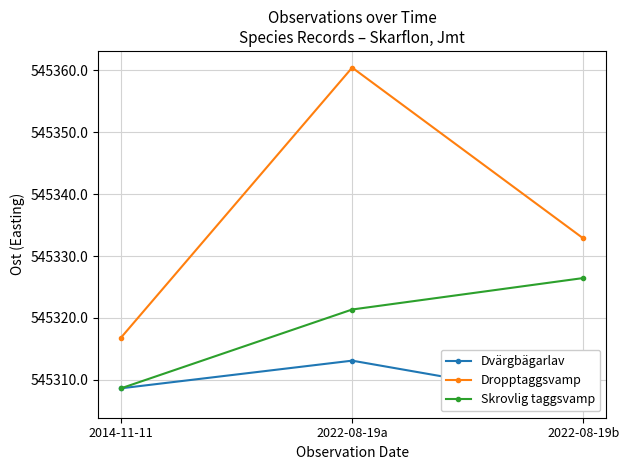

What is the spread (max minus min) of values at 2022-08-19b?

26.3